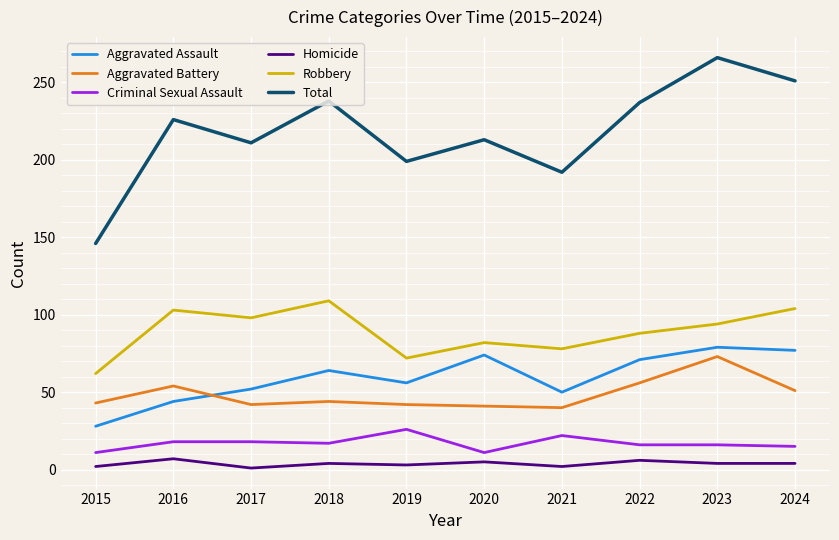

Does the chart have visible grid lines?

Yes